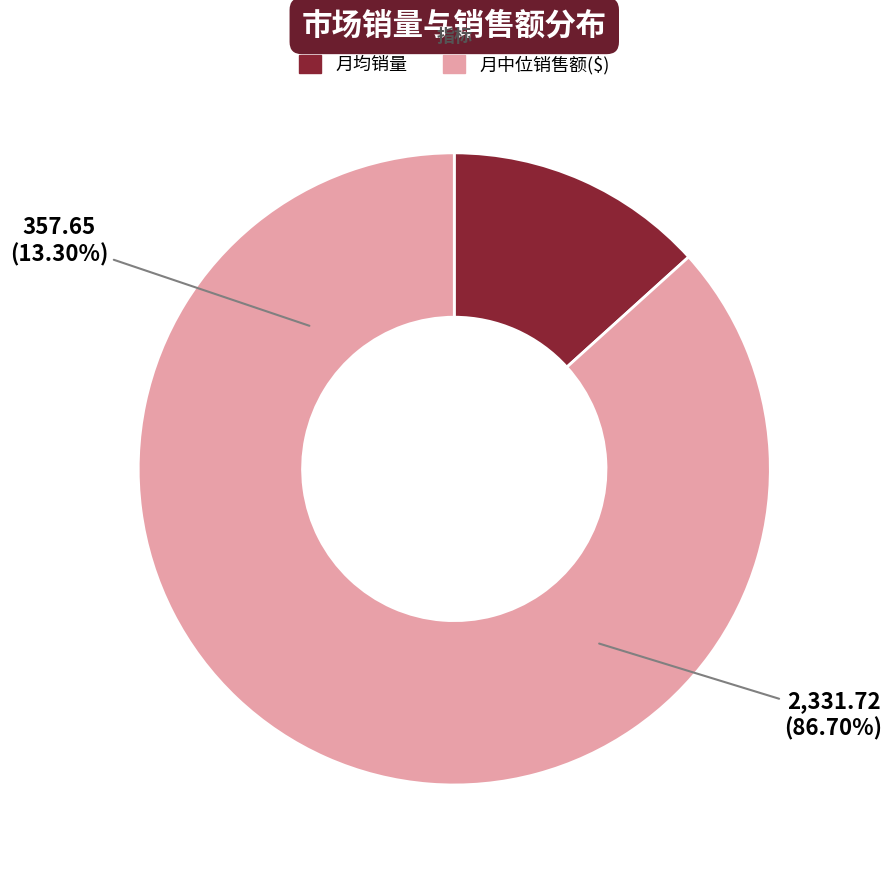

Approximately how many times larger is the value at 月中位销售额($) compared to 月均销量?

6.5